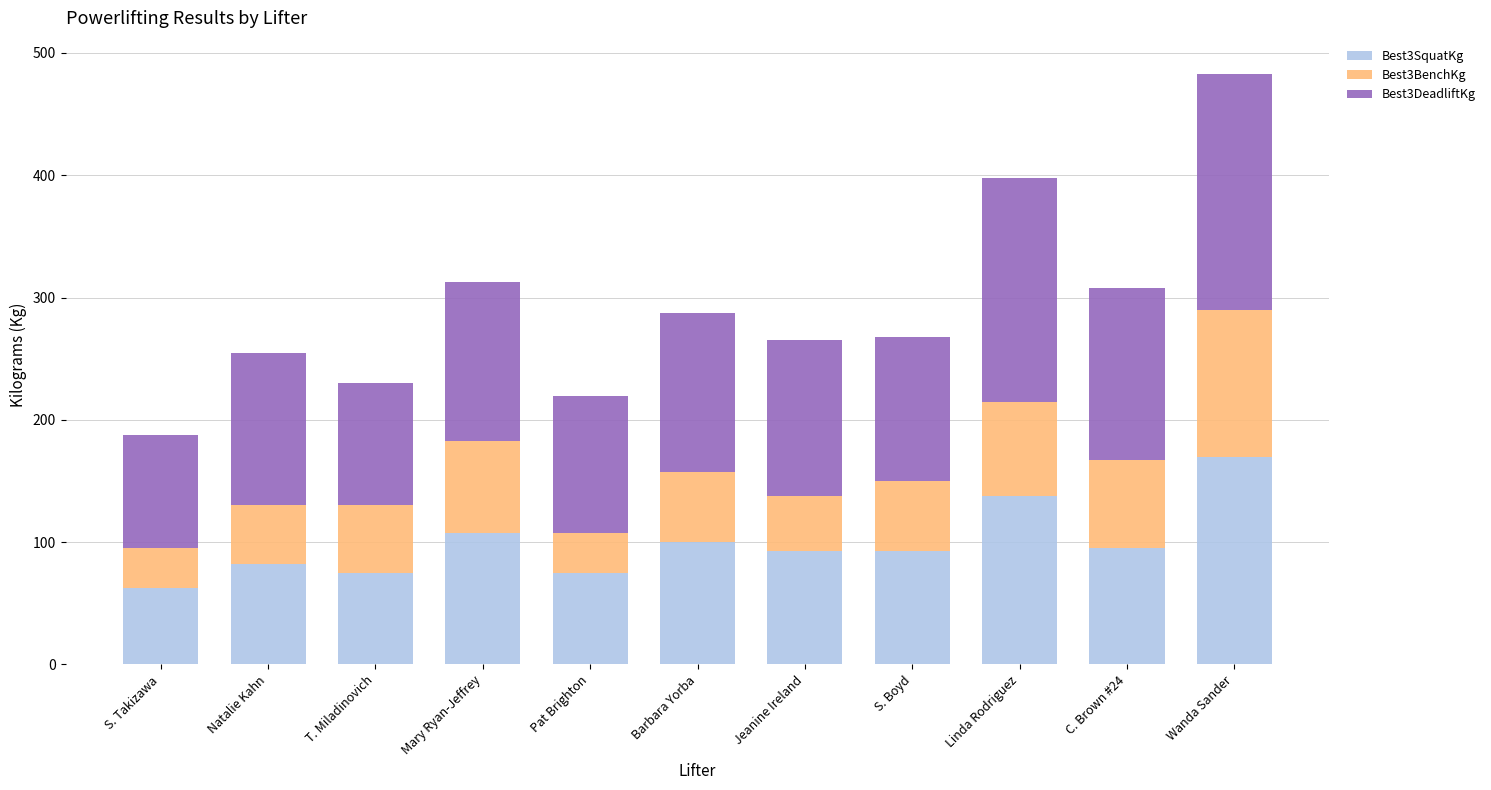

At which category is the sum across all series the highest?

Wanda Sander